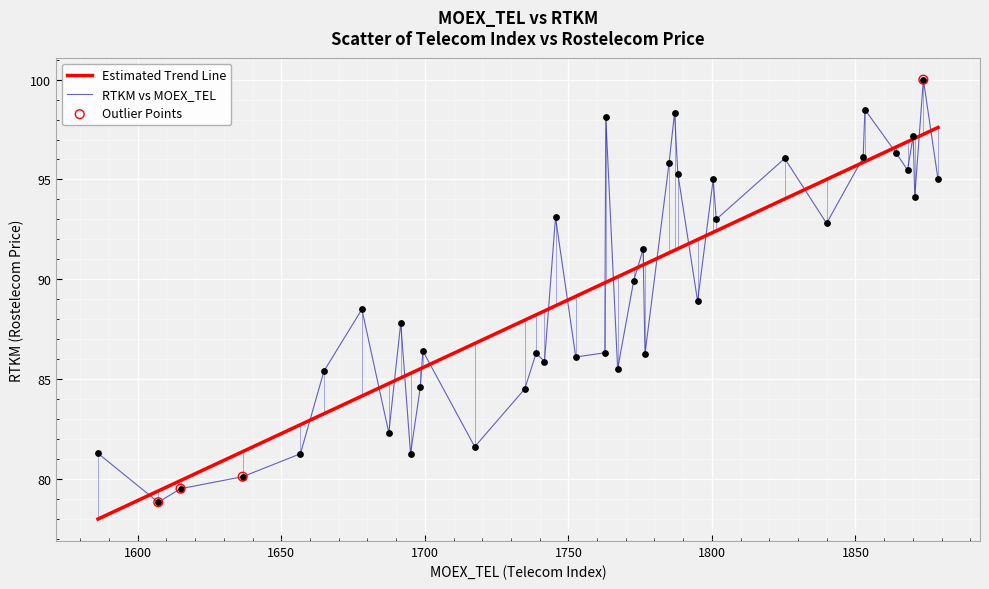

List the series in order of their peak value, highest first.

RTKM vs MOEX_TEL, Estimated Trend Line